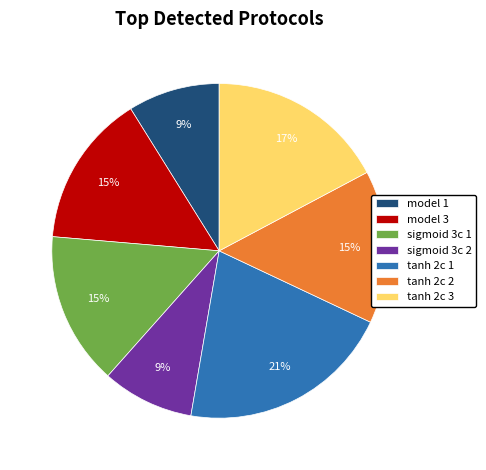

To the nearest percent, what portion does tanh 2c 2 represent?

15%